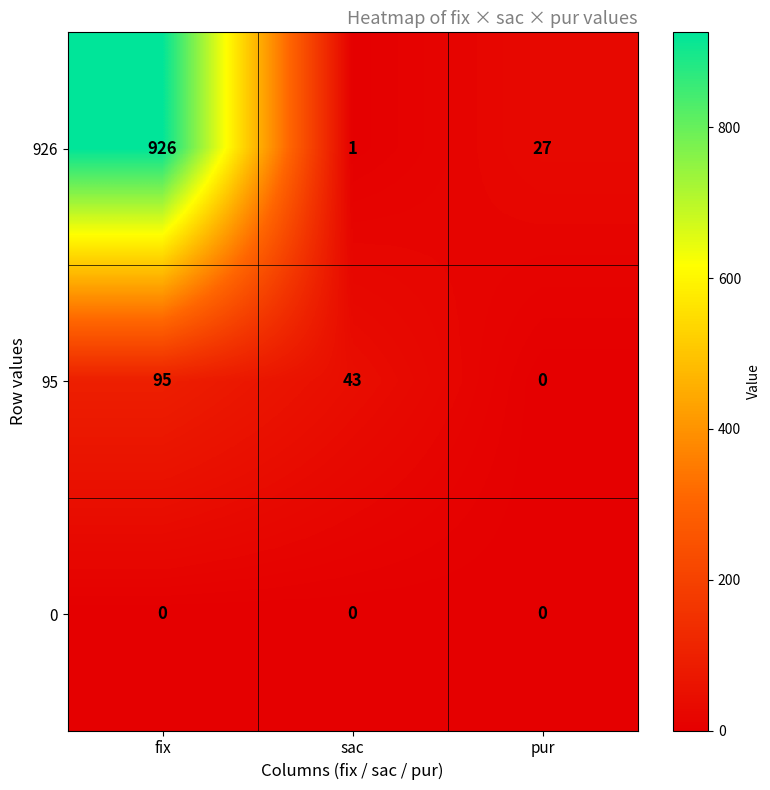

What is the difference between the maximum and minimum values in the 926 series?

925